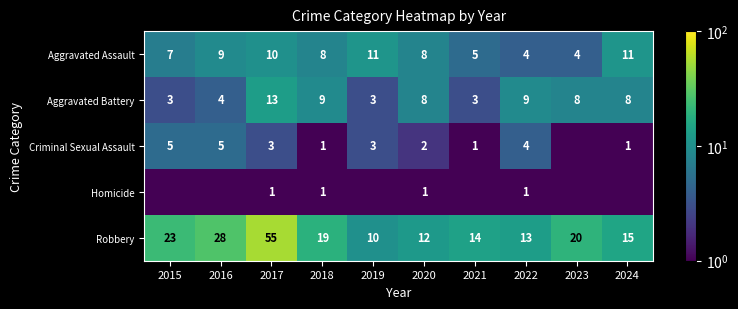

What value does the Robbery series have at 2017?

55.0